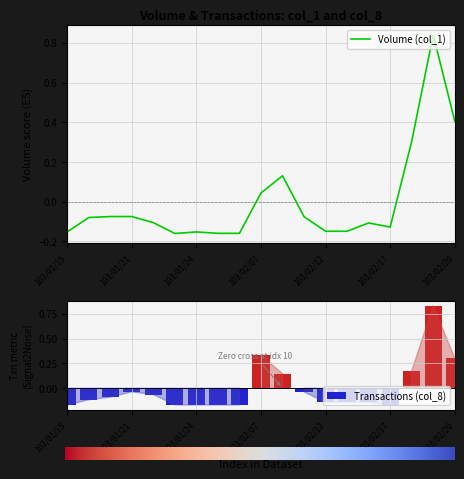

What is the value of the Volume (col_1) bar at the 4th from the left?

-0.1